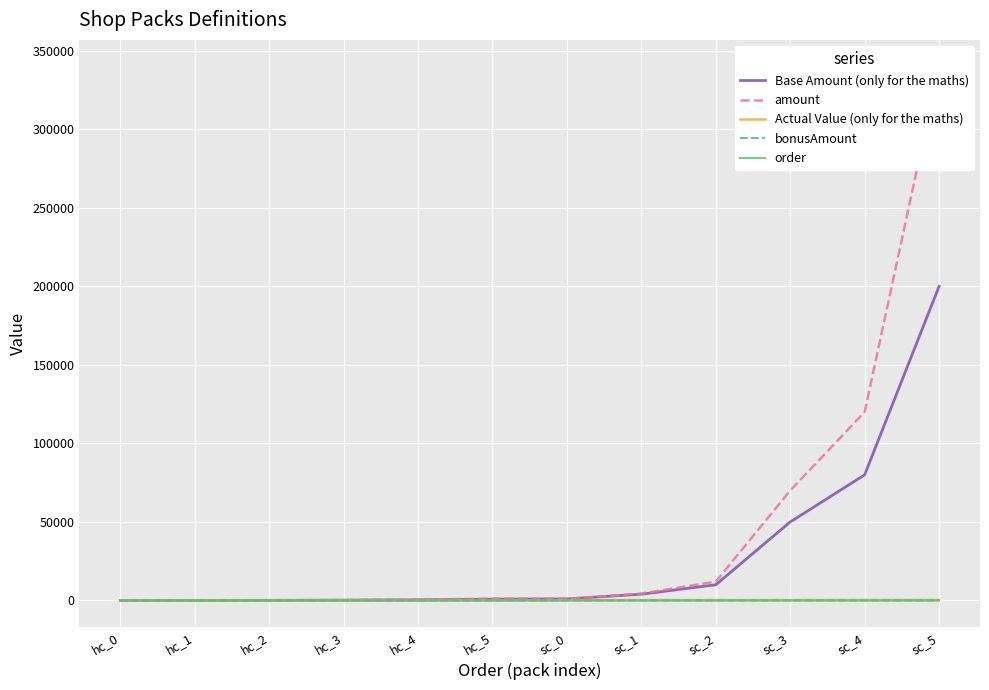

Which category has the highest value in the Actual Value (only for the maths) series?

sc_5